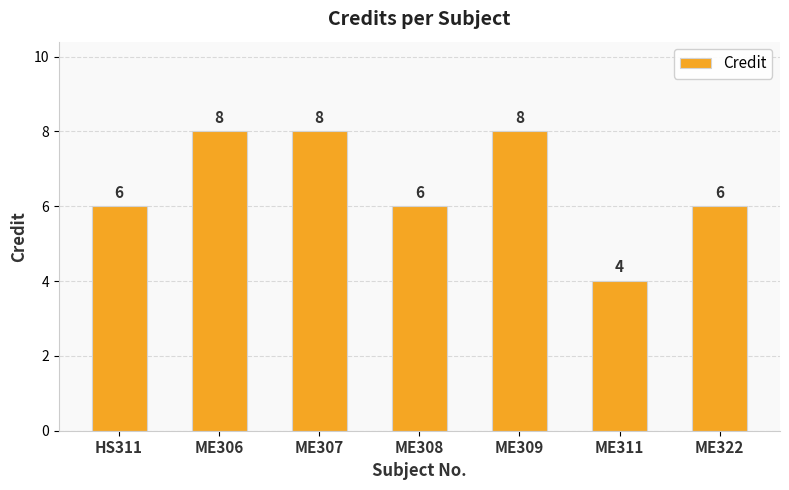

Does the chart contain any negative values?

No